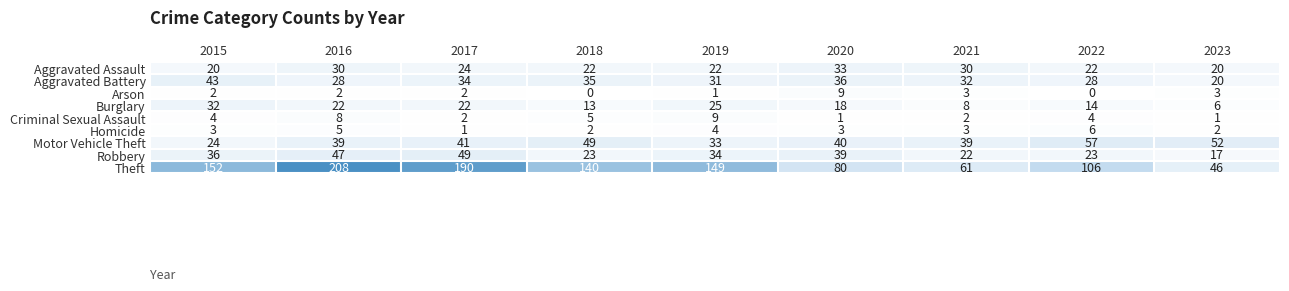

The value of Aggravated Assault at 2020 is 33. True or false?

True